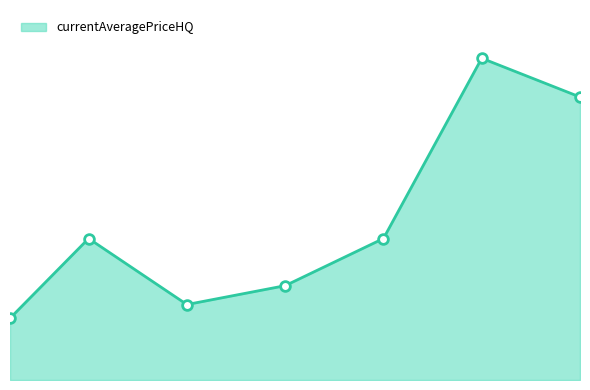

Rank the categories by value from lowest to highest.

1, 10, 15, 20, 5, 30, 25